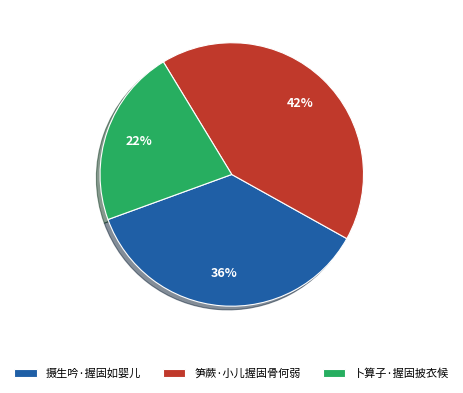

What is the largest slice in the pie chart?

笋蕨·小儿握固骨何弱